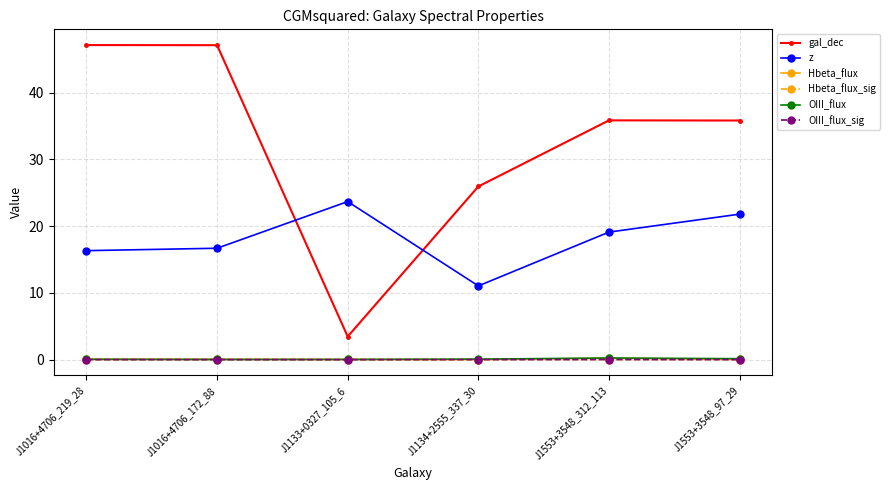

How many interior local valleys does the gal_dec series have?

1